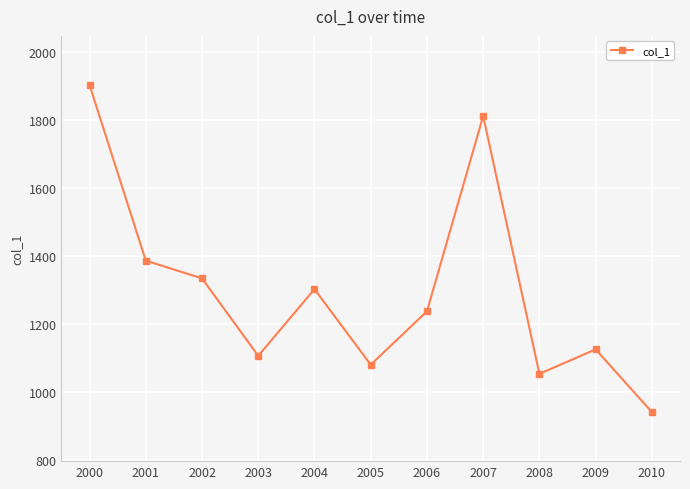

What value does the data have at 2004?

1302.2